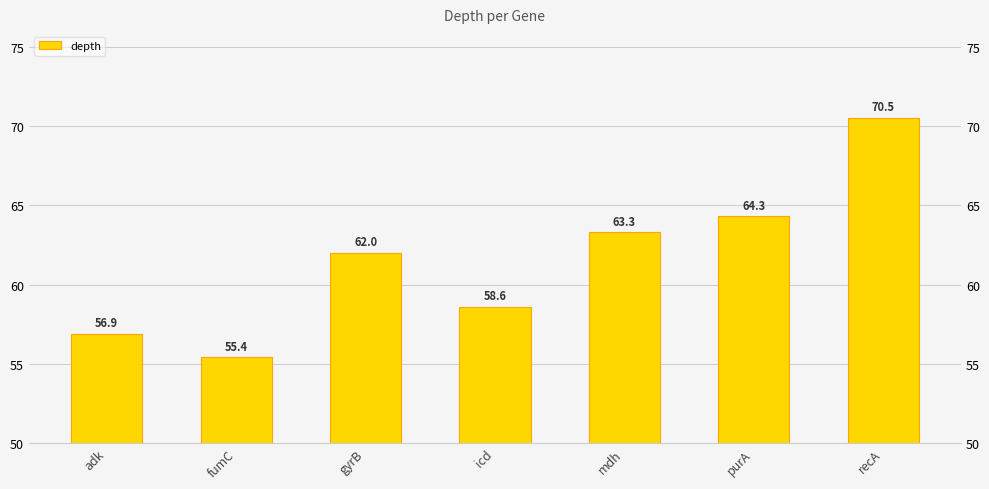

Is it true that the value at purA is 23.9?

False